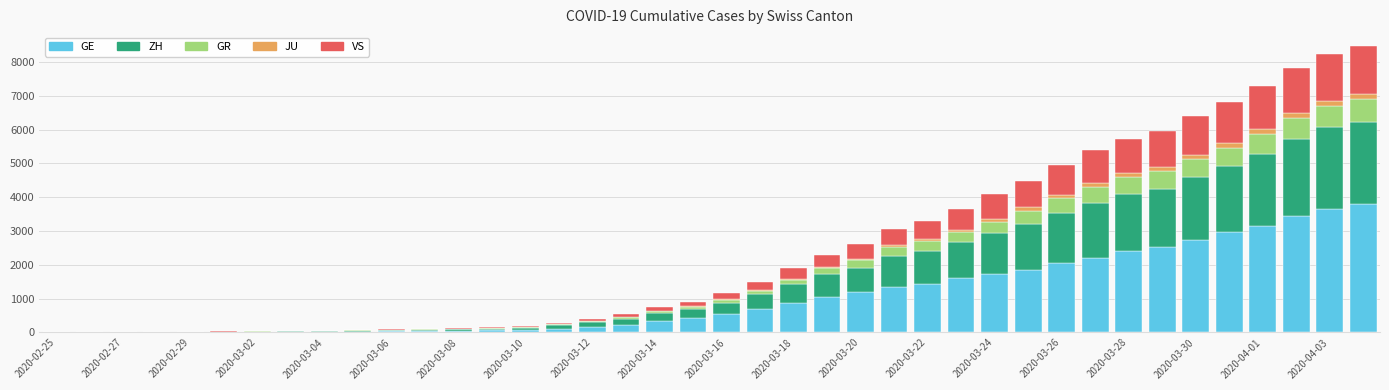

What is the highest value of the GE series?

3788